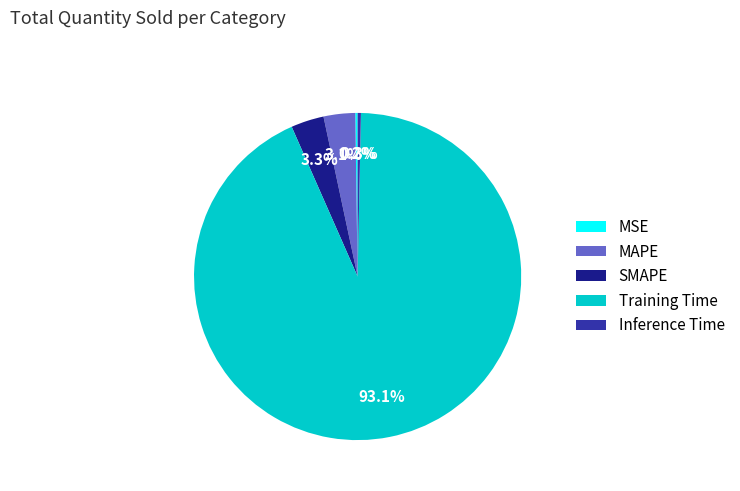

To the nearest percent, what percentage of the pie is Training Time?

93%